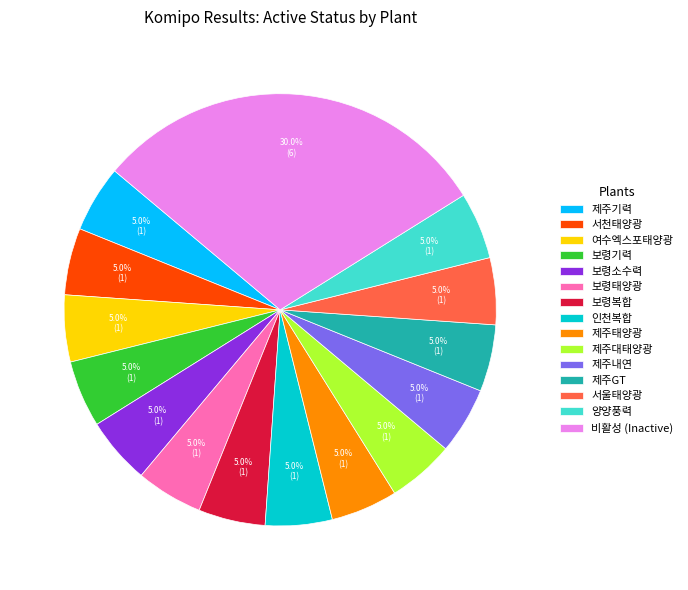

How many segments does this pie chart have?

15